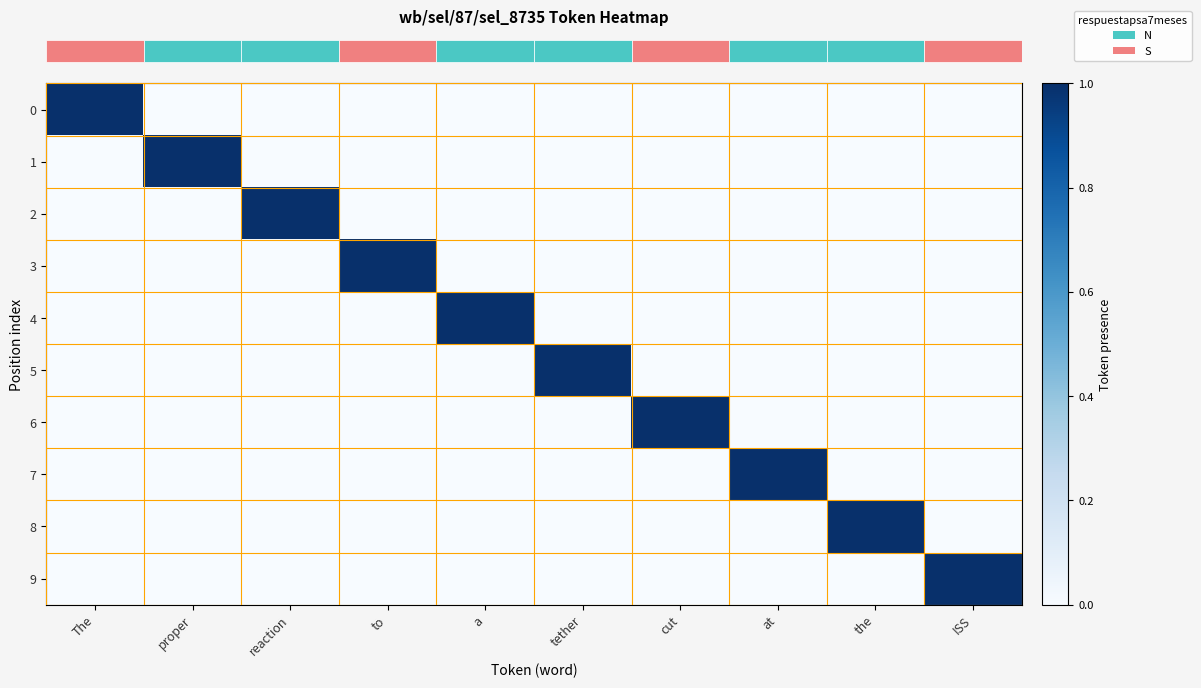

What is the total value across all series at at?

1